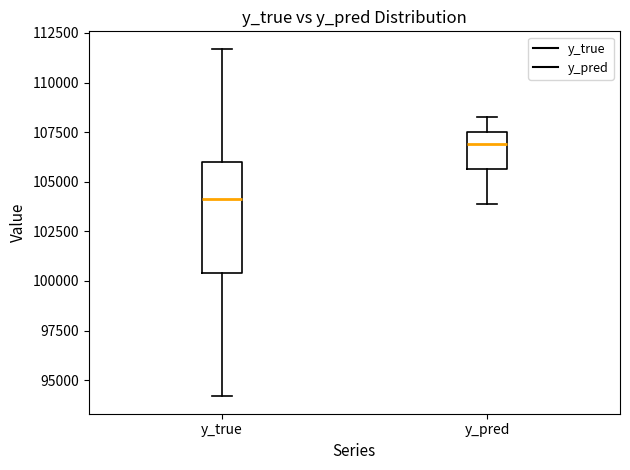

Which box has the highest median line?

y_pred